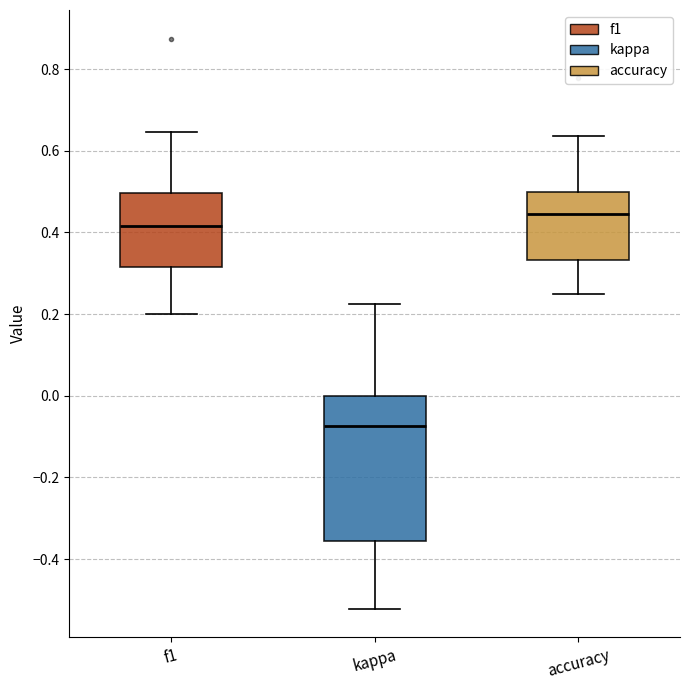

Reading left to right, transcribe this box plot: for each box, give where its median line is, the range the box spans, and where its two whiskers end, as read against the y-axis. The values are not printed on the chart, so give them approximately, as read against the axis.

f1: median 0.42, box 0.32 to 0.50, whiskers 0.20 to 0.64
kappa: median -0.08, box -0.36 to 0.00, whiskers -0.52 to 0.22
accuracy: median 0.44, box 0.34 to 0.50, whiskers 0.26 to 0.64